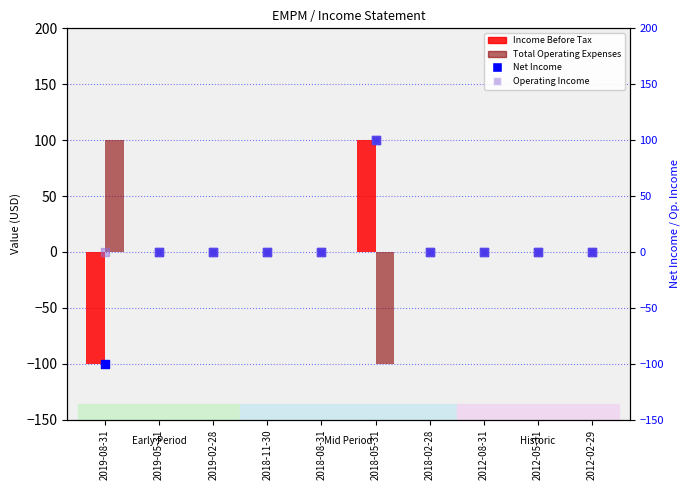

Is the value of Income Before Tax at 2019-05-31 greater than the value of Total Operating Expenses at 2012-05-31?

No